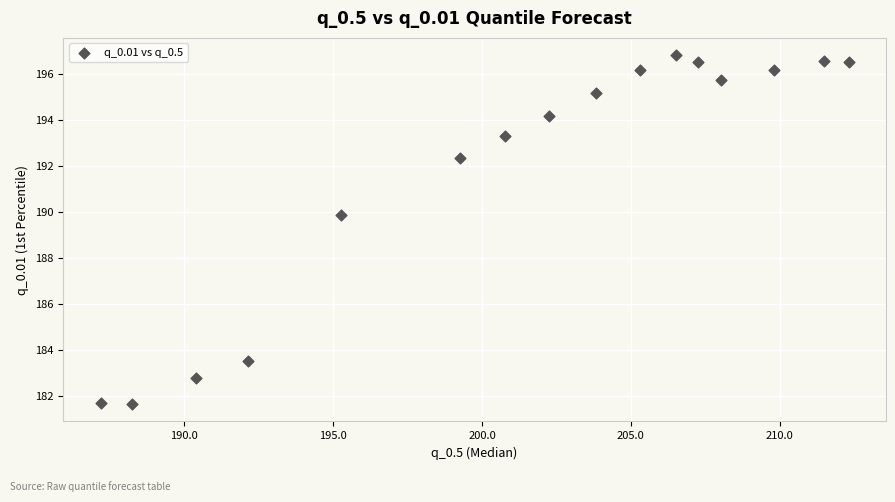

What Y value in the scatter plot is closest to 189?

189.9